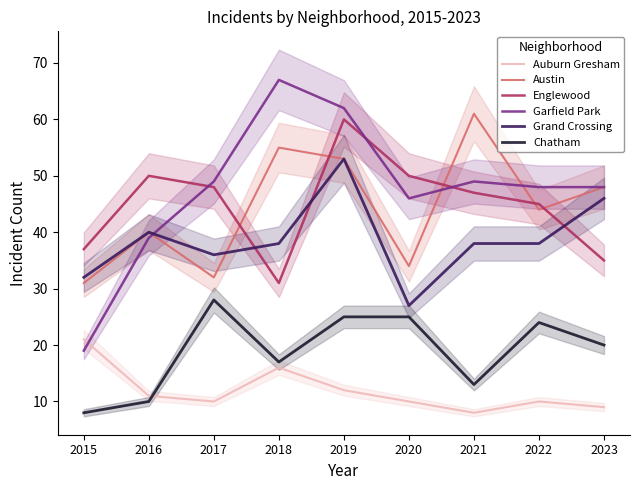

At which category is the sum across all series the highest?

2019